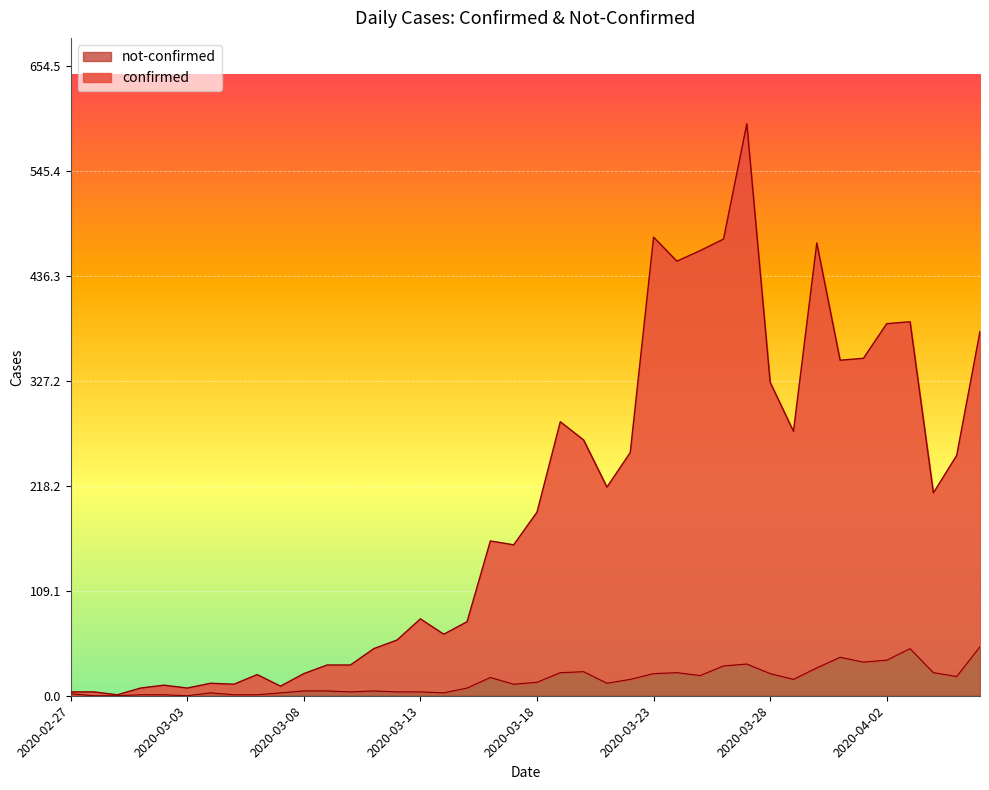

Which series has the largest range (max minus min)?

confirmed